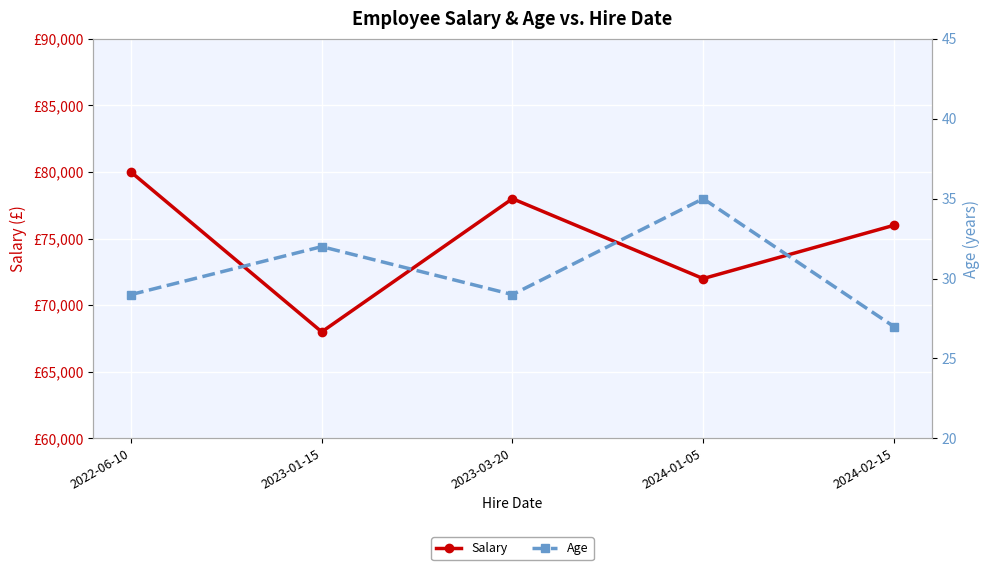

How many interior local peaks does the Salary series have?

1